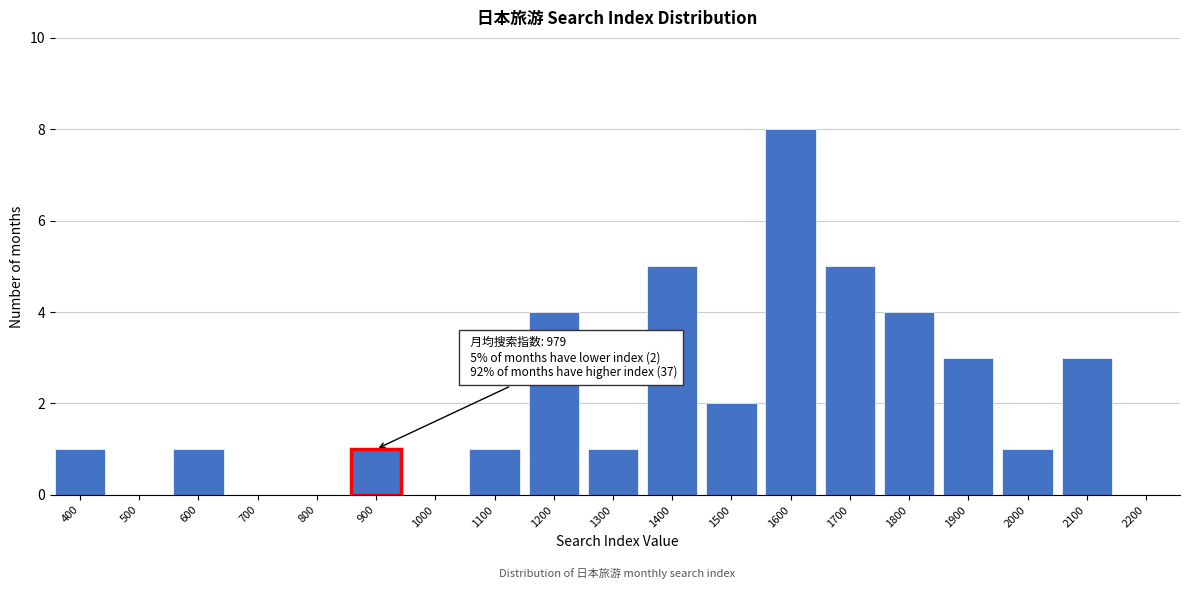

Reading right to left, extract all data points from this chart.

2200=0	2100=3	2000=1	1900=3	1800=4	1700=5	1600=8	1500=2	1400=5	1300=1	1200=4	1100=1	1000=0	900=1	800=0	700=0	600=1	500=0	400=1